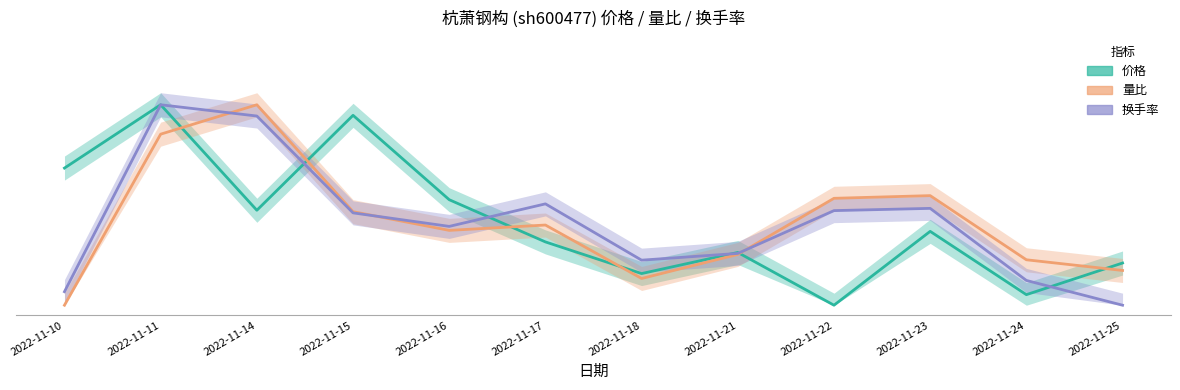

The 价格 series shows 0.1 at 2022-11-24. True or false?

False